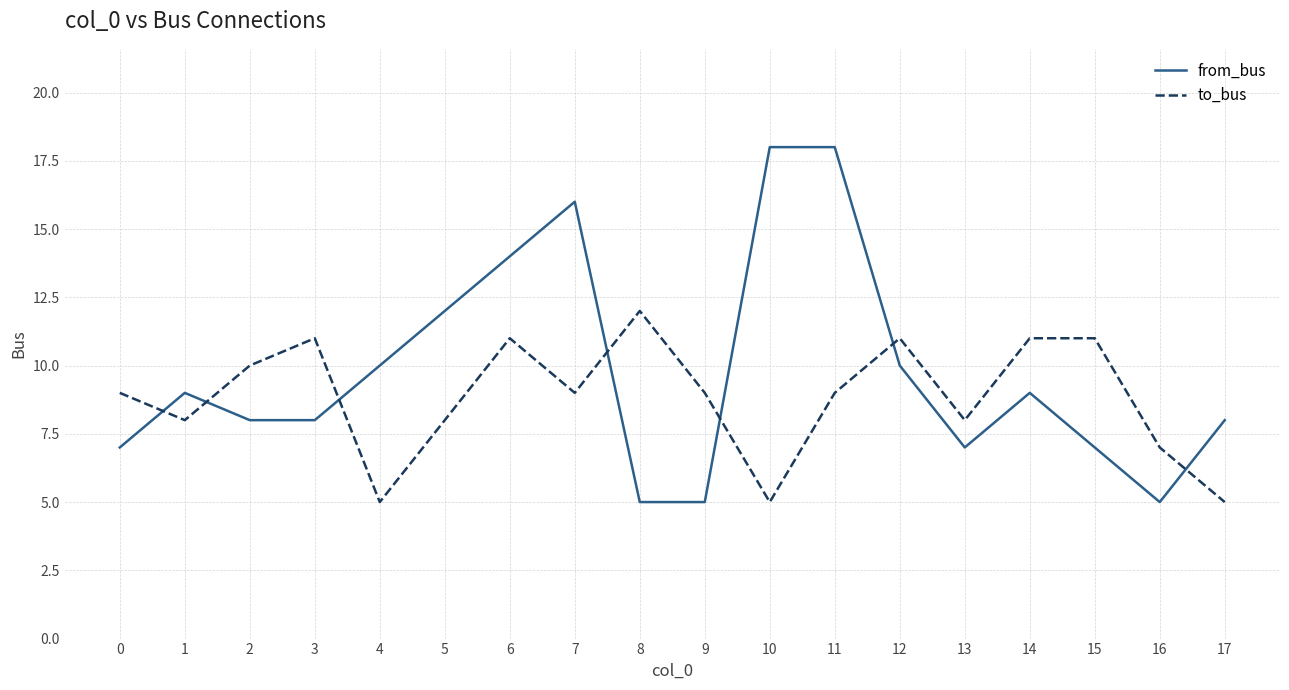

Is it true that from_bus equals 8 at 2?

True